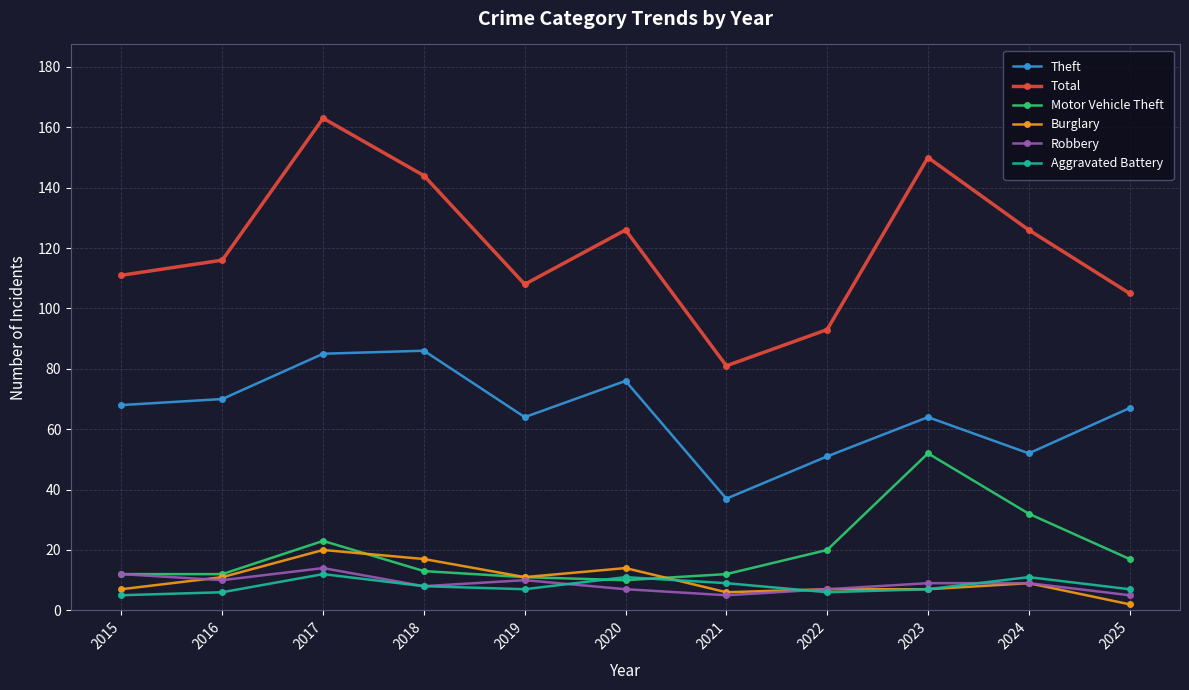

How many lines are shown in the chart?

6